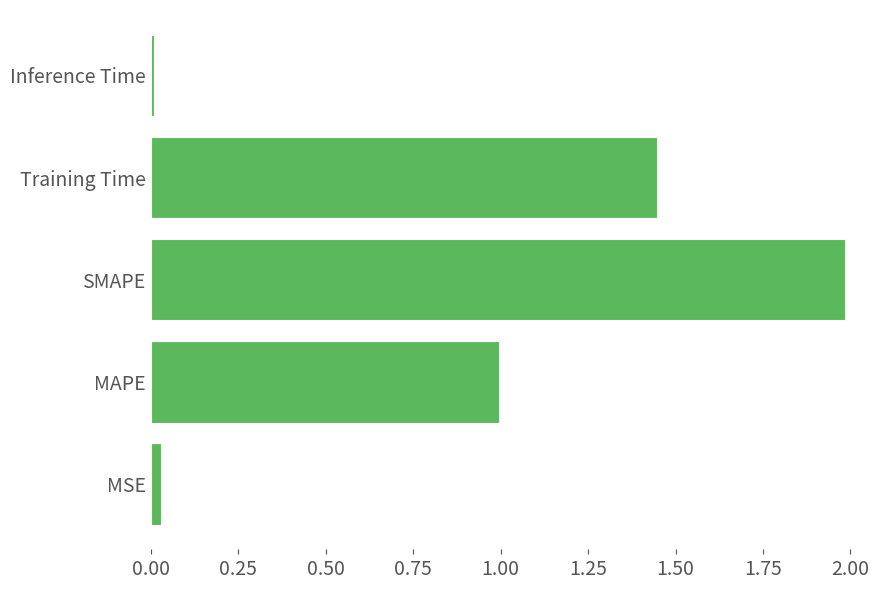

What is the greatest value displayed?

2.0